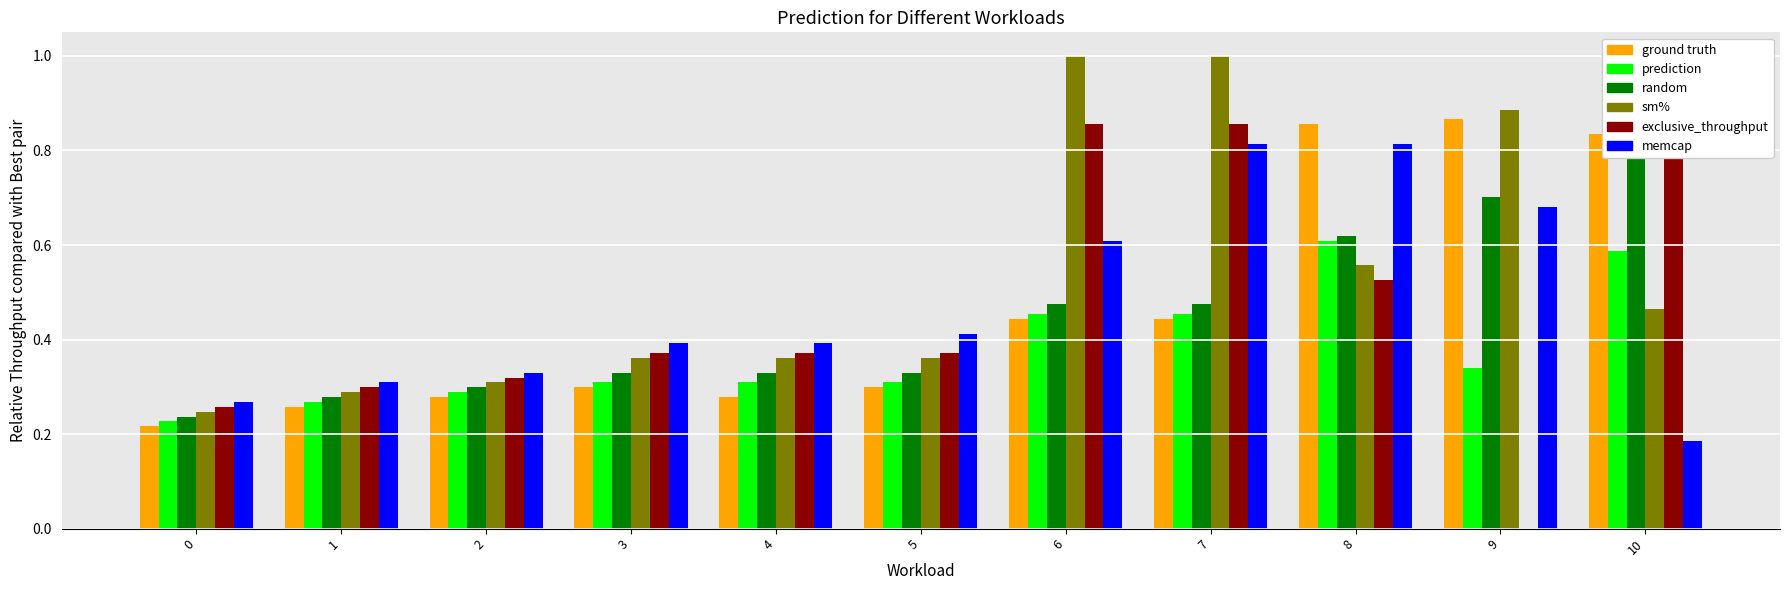

Count the number of categories in the chart.

11